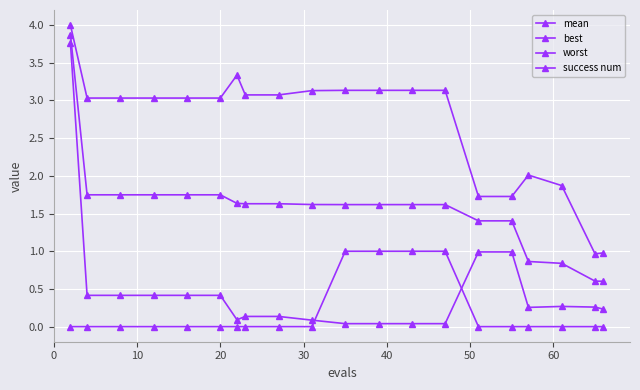

How many series are shown in this chart?

4